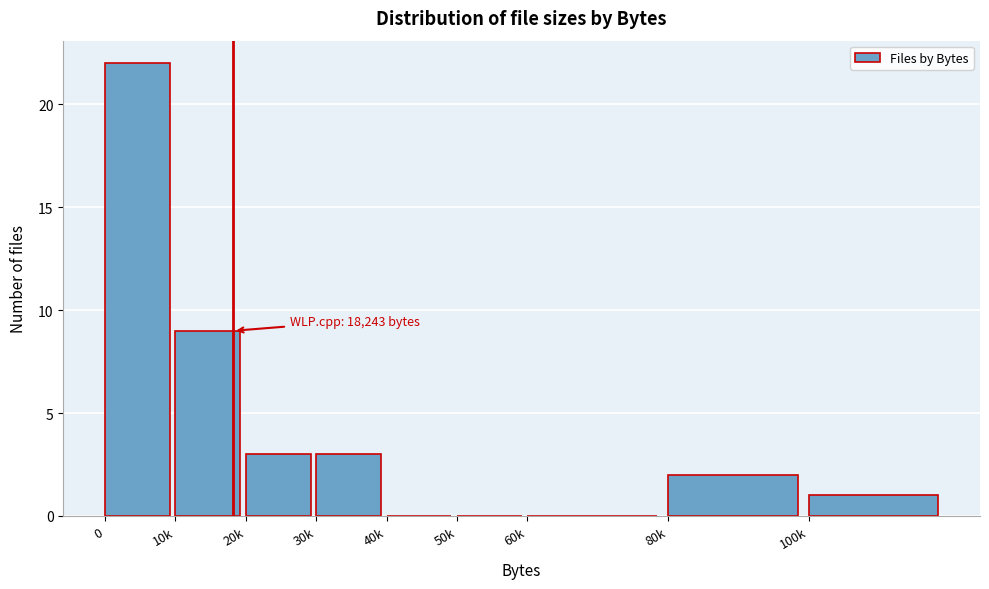

Reading left to right, extract all data points from this chart.

0=22	10k=9	20k=3	30k=3	40k=0	50k=0	60k=0	80k=2	100k=1